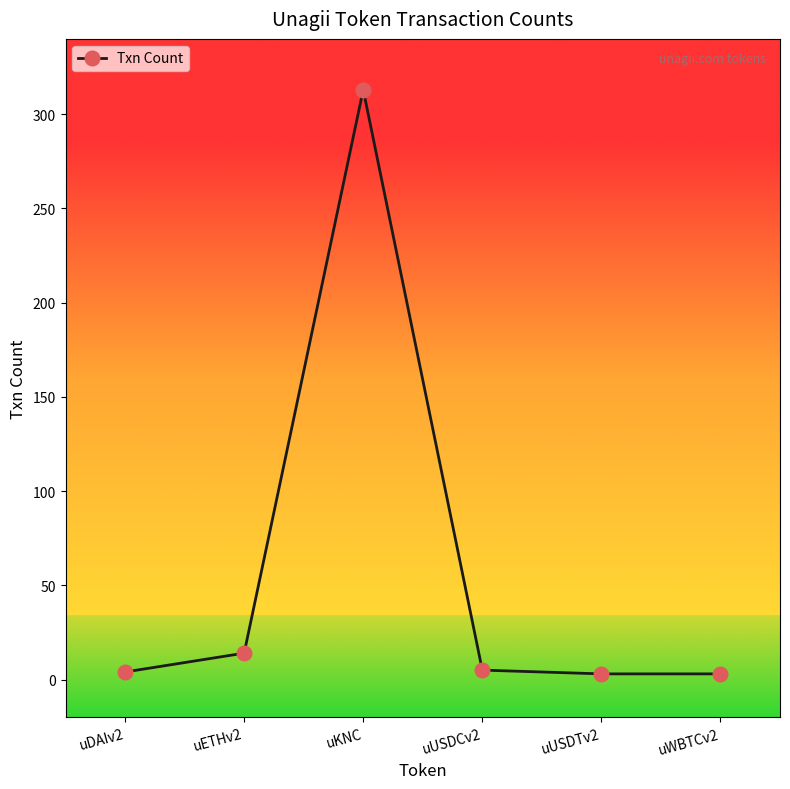

How many data points does each series have?

6